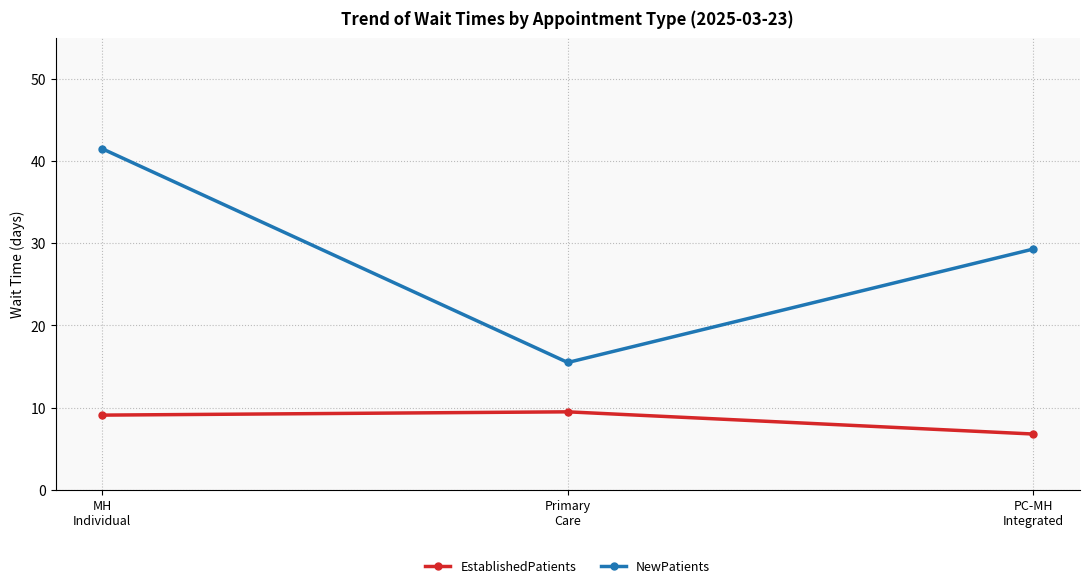

Which series has the largest range (max minus min)?

NewPatients